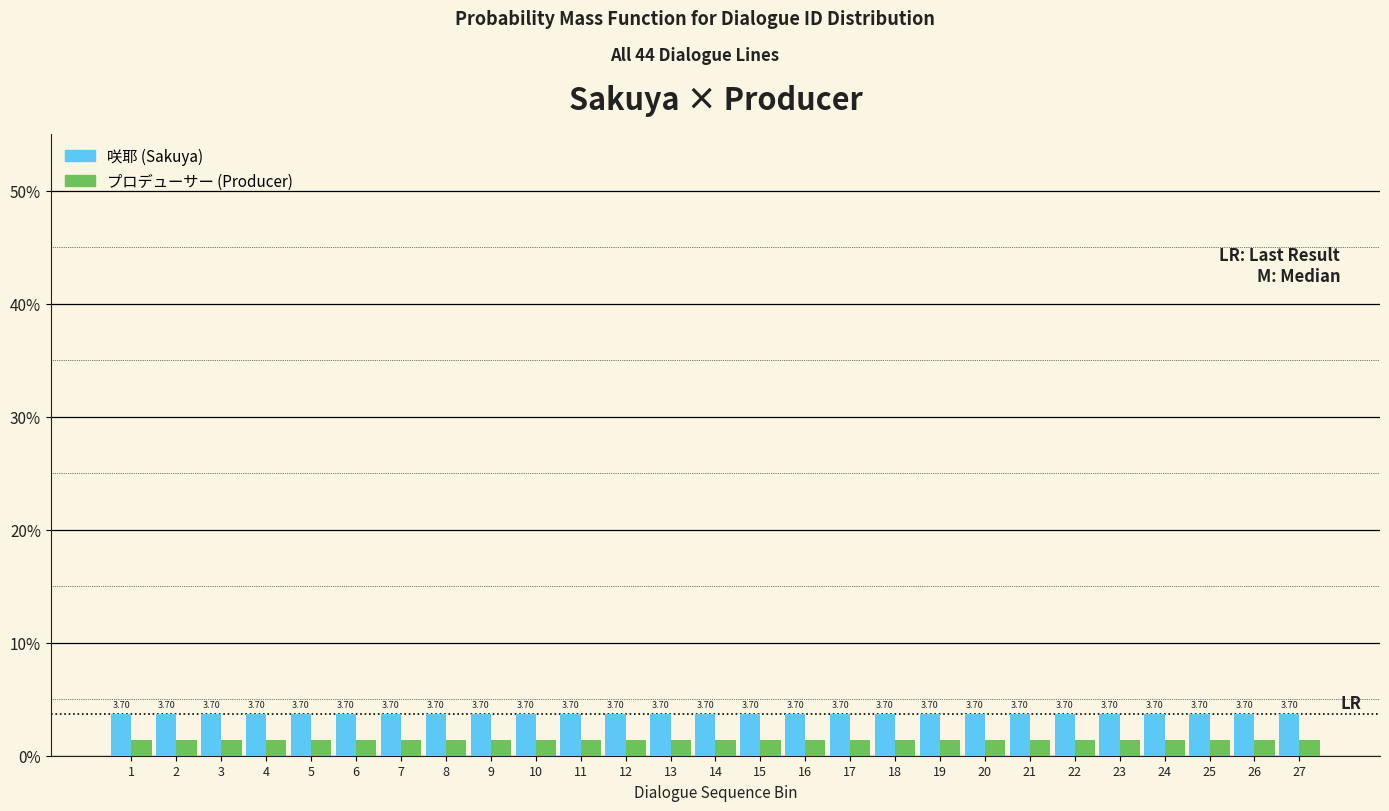

Does the chart contain stacked bars?

No